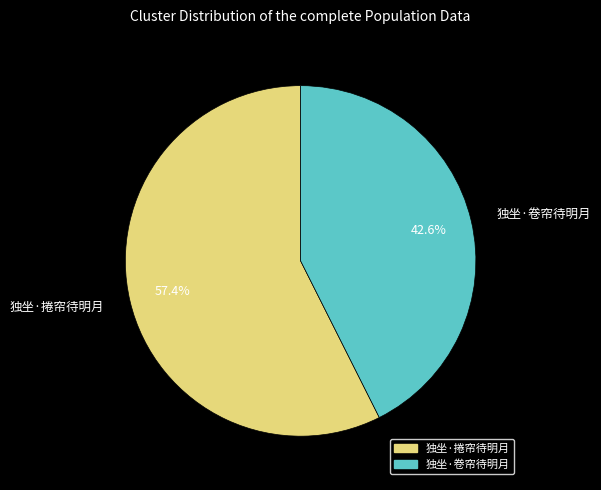

Combined, do 独坐·捲帘待明月 and 独坐·卷帘待明月 account for over 50%?

Yes